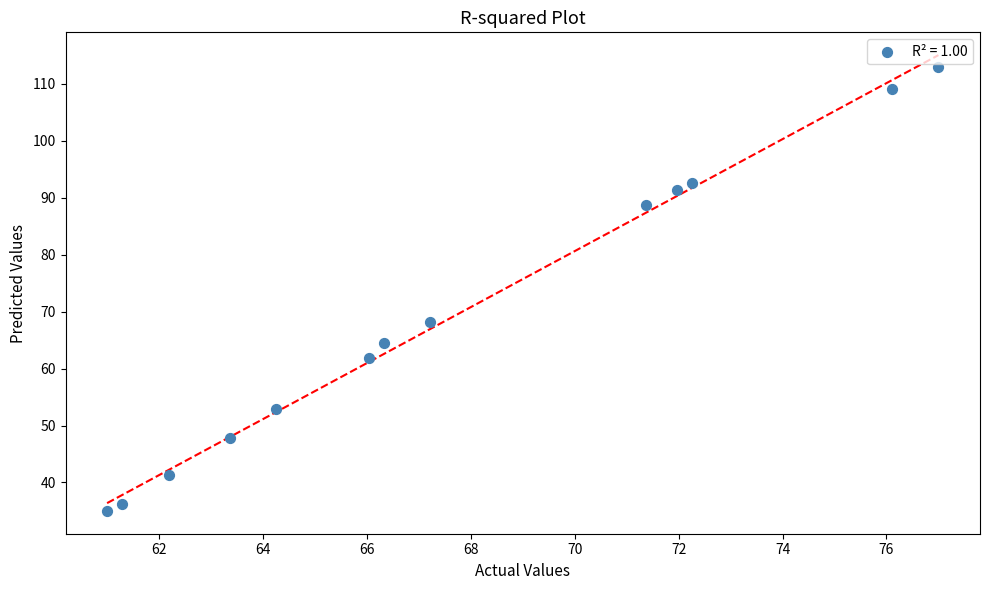

What Y value in the scatter plot is closest to 74?

68.2